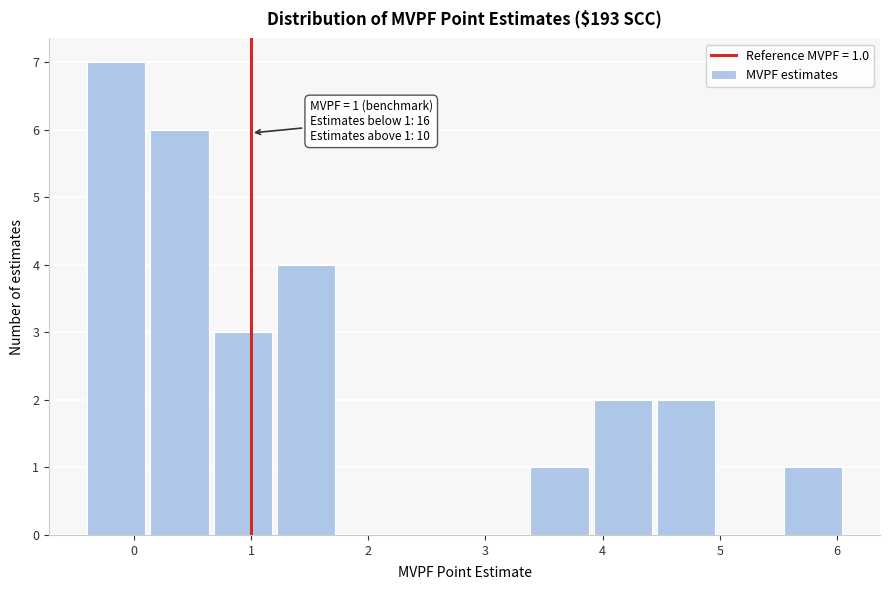

Over which range of the x-axis is the bar tallest?

-0.4 to 0.1